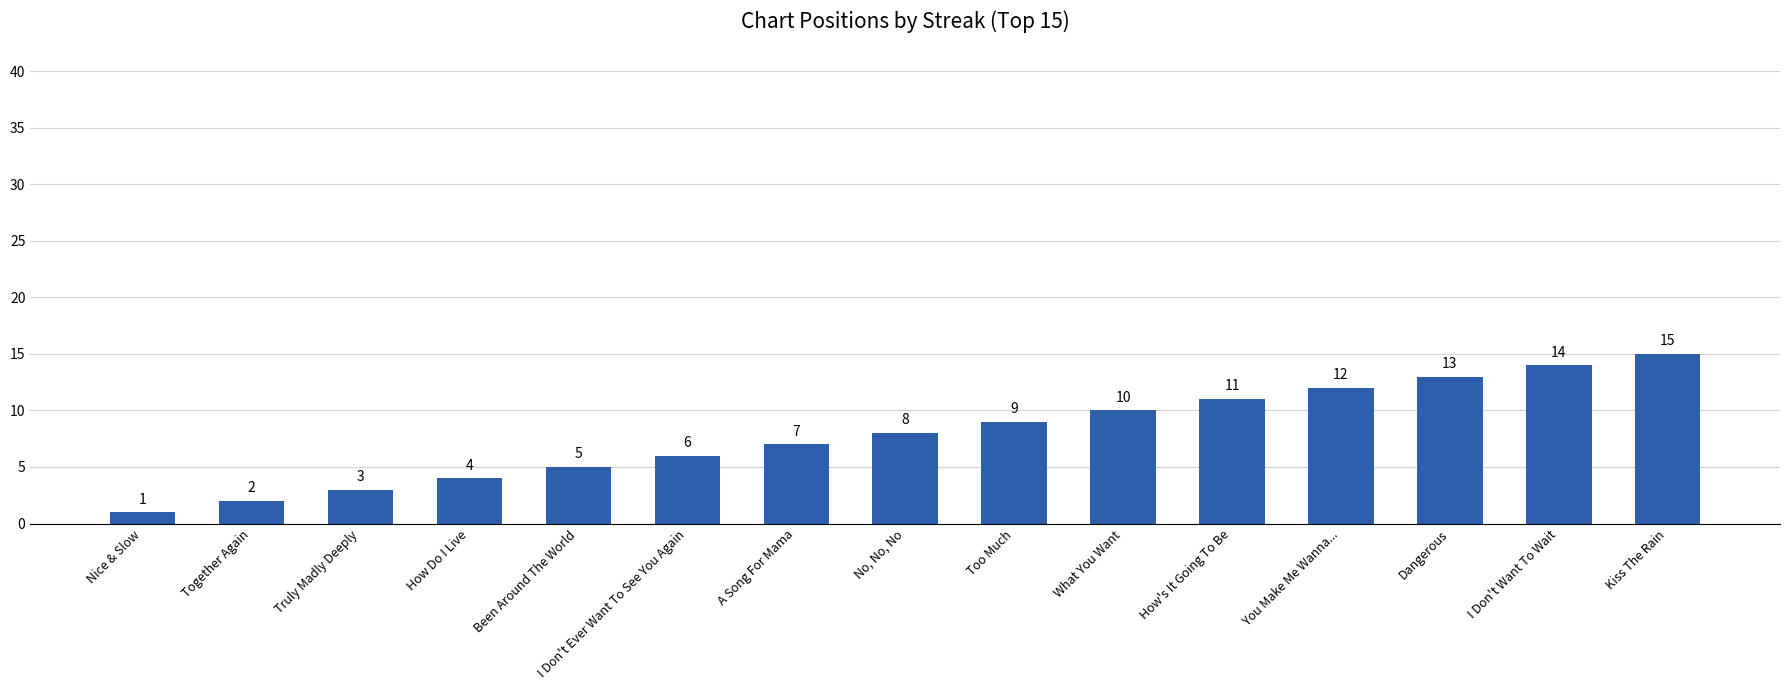

Reading left to right, transcribe all the data shown in this chart.

Nice & Slow=1	Together Again=2	Truly Madly Deeply=3	How Do I Live=4	Been Around The World=5	I Don't Ever Want To See You Again=6	A Song For Mama=7	No, No, No=8	Too Much=9	What You Want=10	How's It Going To Be=11	You Make Me Wanna...=12	Dangerous=13	I Don't Want To Wait=14	Kiss The Rain=15